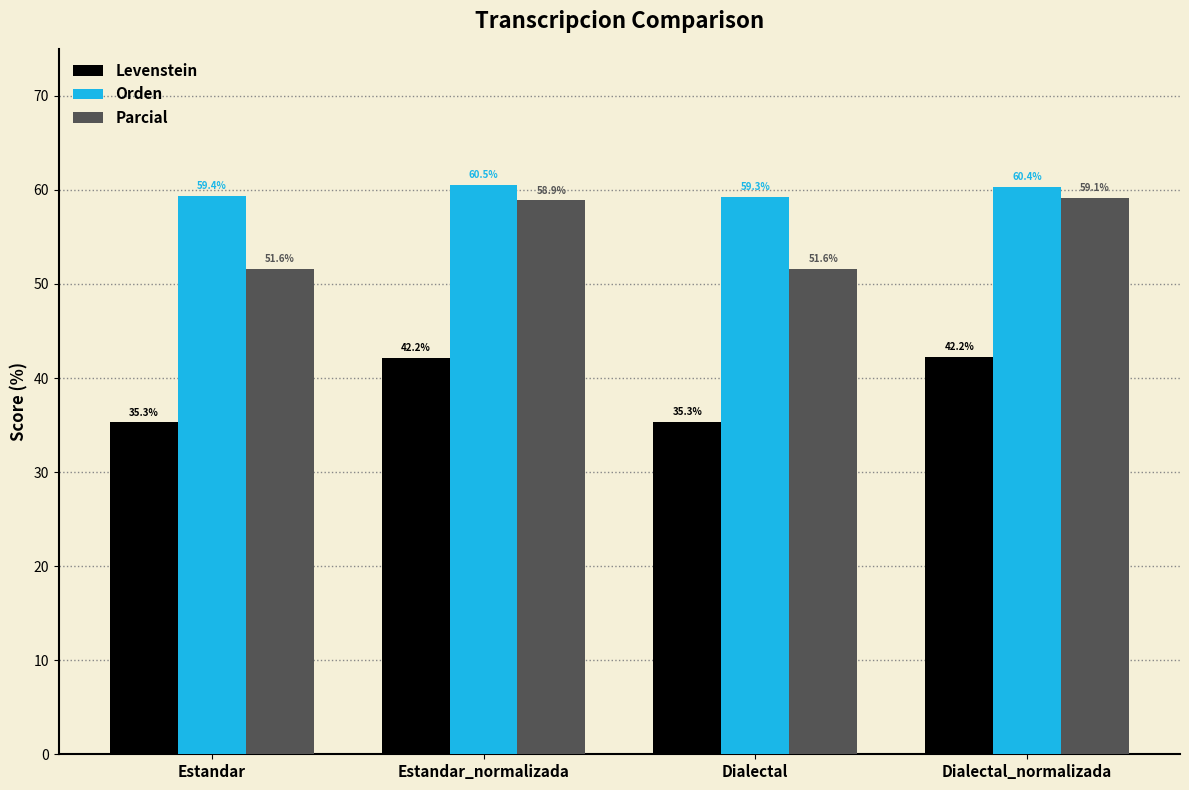

How many bars are there in each group?

3